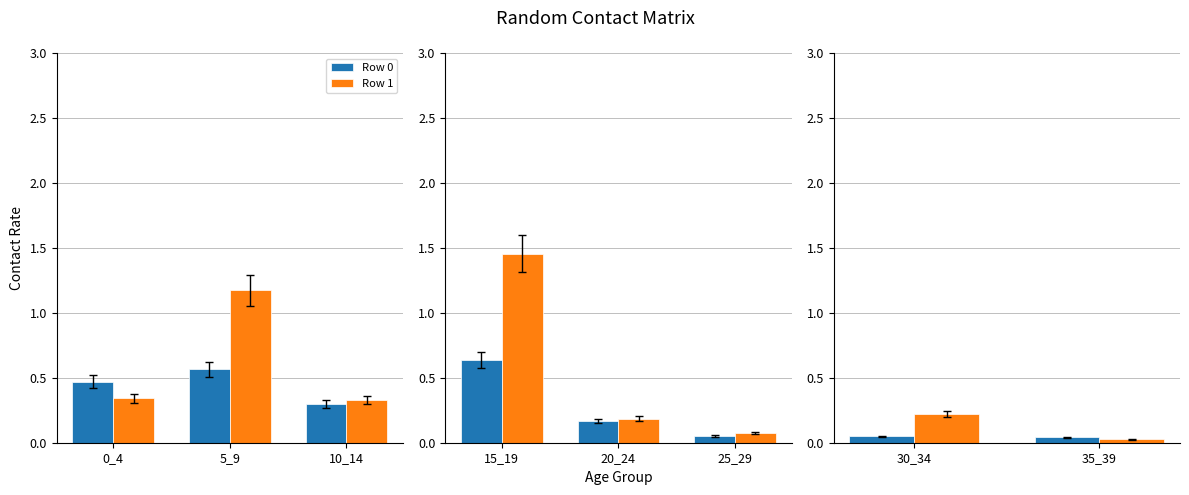

What is the difference between the maximum and second lowest values in the Row 1 series?

0.8